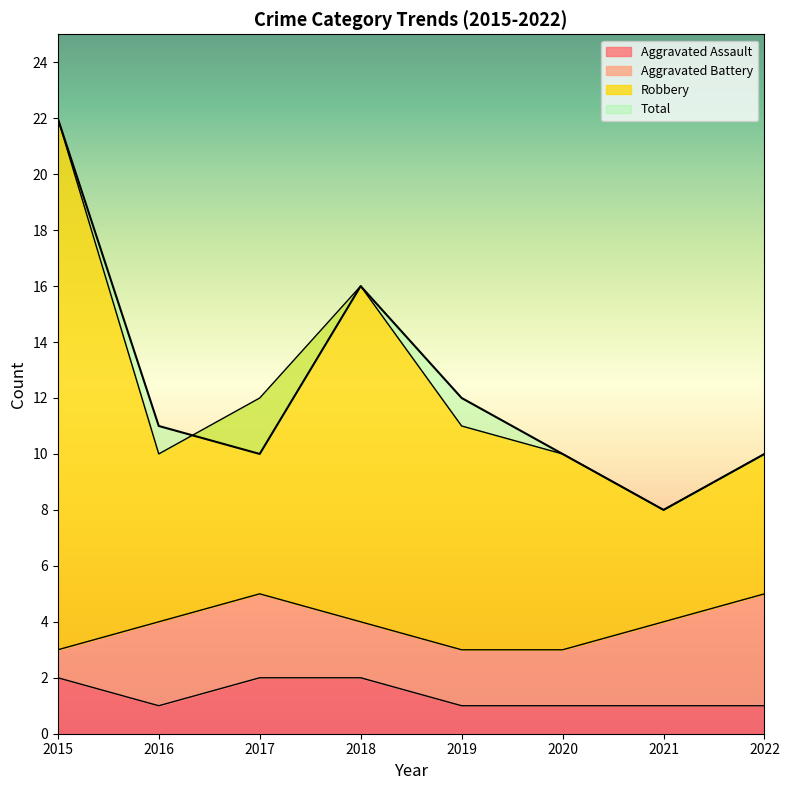

What is the spread (max minus min) of values at 2022?

9